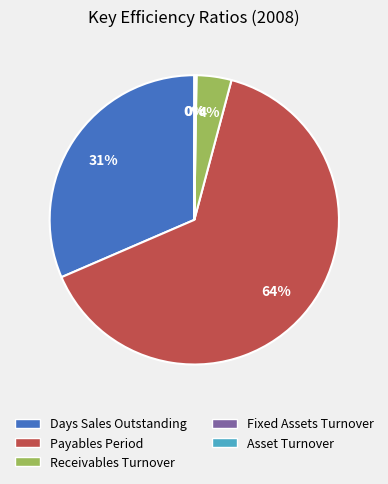

What is the largest slice in the pie chart?

Payables Period